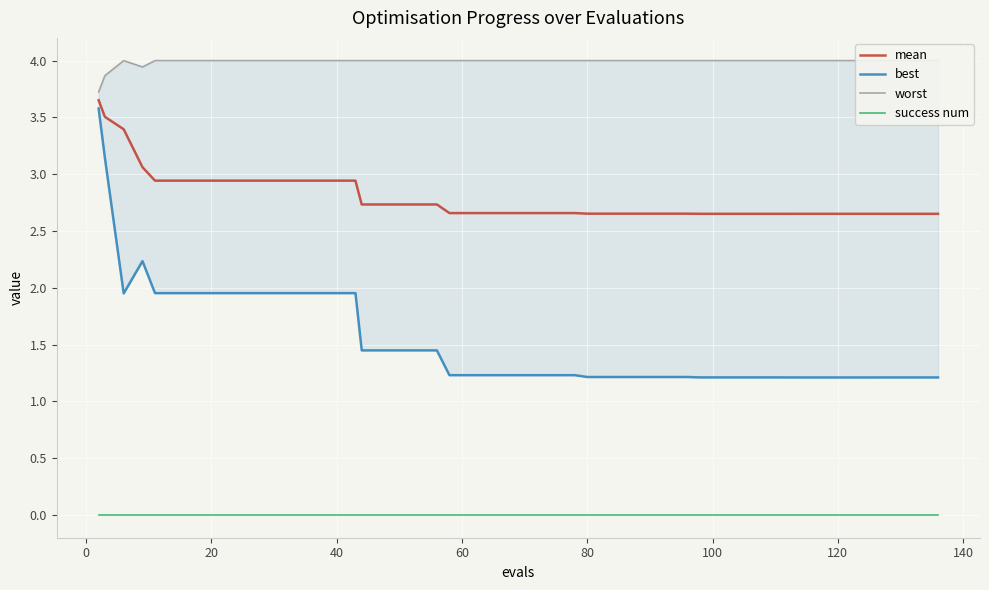

True or false: success num and mean intersect in this chart.

False